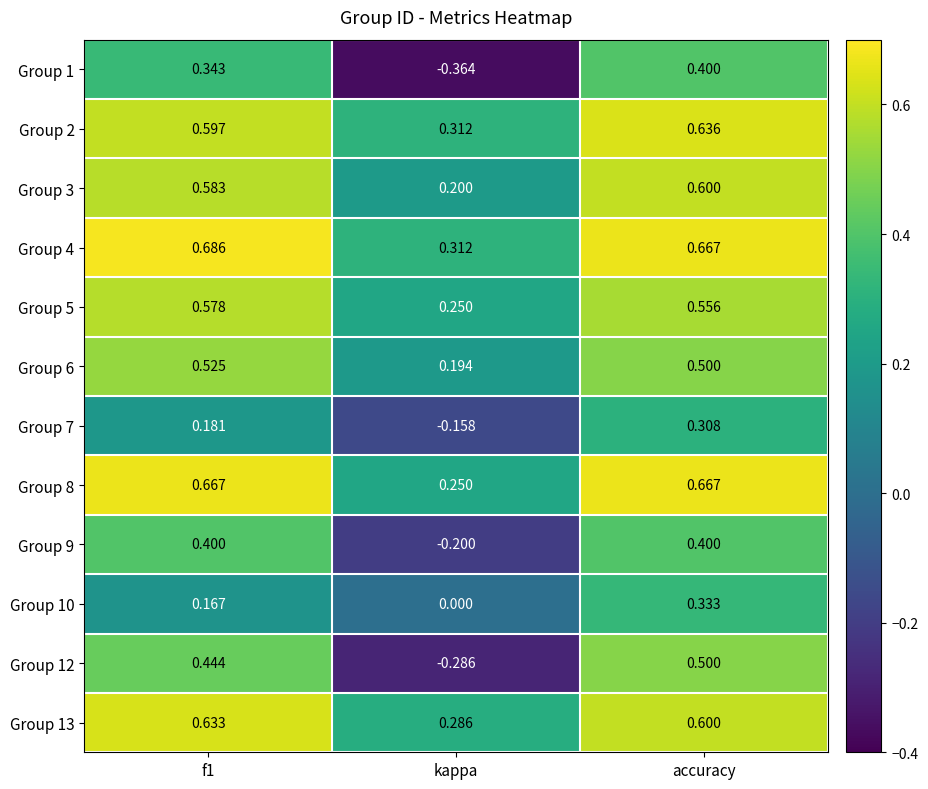

Which category has the highest value in the Group 7 series?

accuracy